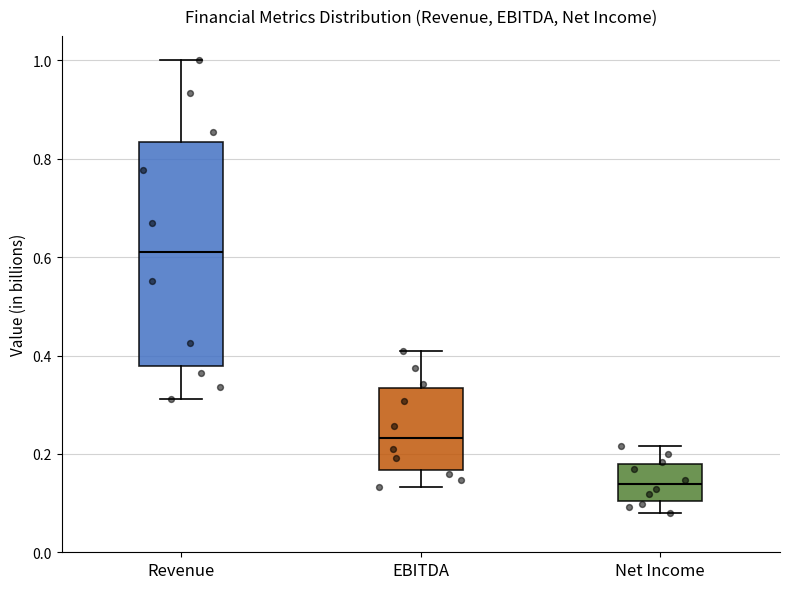

Reading left to right, read every box against the y-axis: the position of its median line, the range the box covers, and the ends of its whiskers. The values are not printed on the chart, so give them approximately, as read against the axis.

Revenue: median 0.62, box 0.38 to 0.84, whiskers 0.32 to 1.00
EBITDA: median 0.24, box 0.16 to 0.34, whiskers 0.14 to 0.40
Net Income: median 0.14, box 0.10 to 0.18, whiskers 0.08 to 0.22